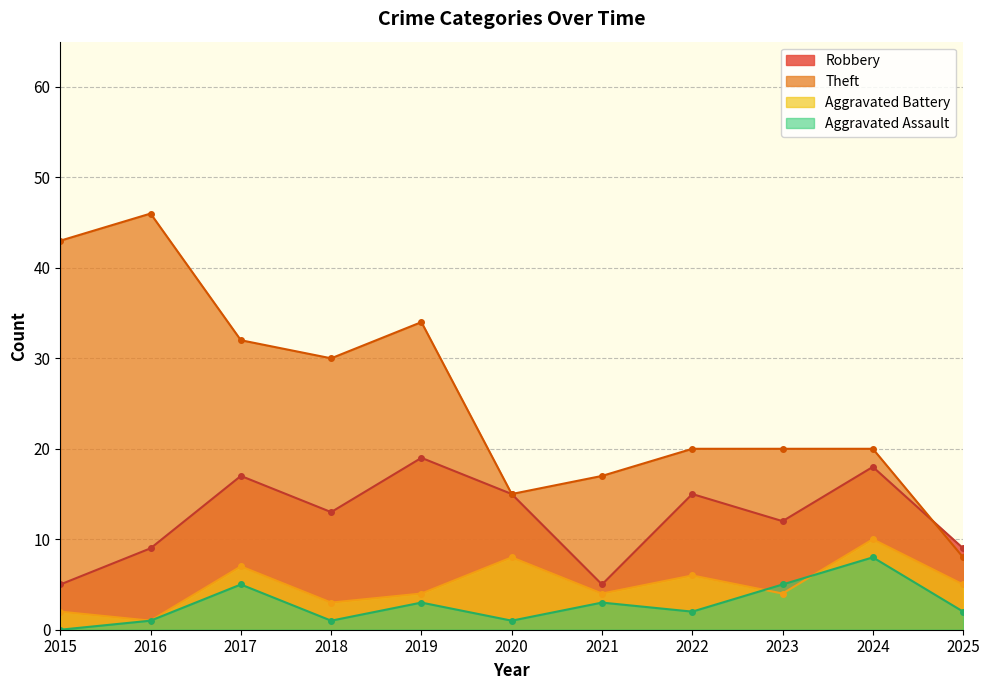

List the series in order of their peak value, lowest first.

Aggravated Assault, Aggravated Battery, Robbery, Theft